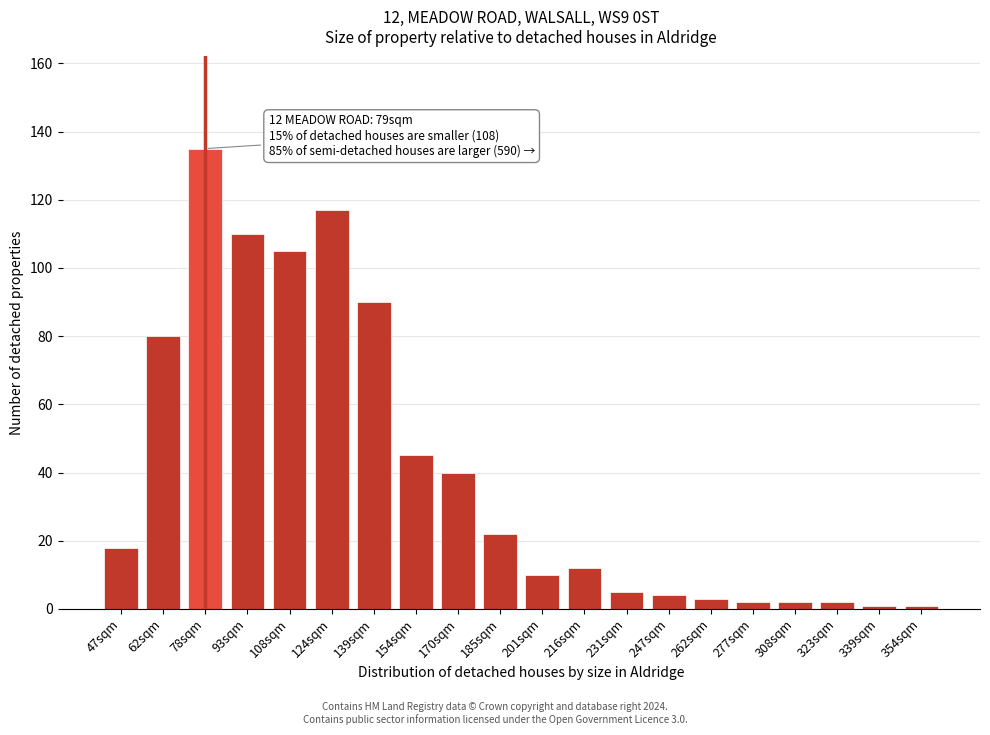

Reading left to right, list all the values displayed in this chart.

47sqm=18	62sqm=80	78sqm=135	93sqm=110	108sqm=105	124sqm=117	139sqm=90	154sqm=45	170sqm=40	185sqm=22	201sqm=10	216sqm=12	231sqm=5	247sqm=4	262sqm=3	277sqm=2	308sqm=2	323sqm=2	339sqm=1	354sqm=1